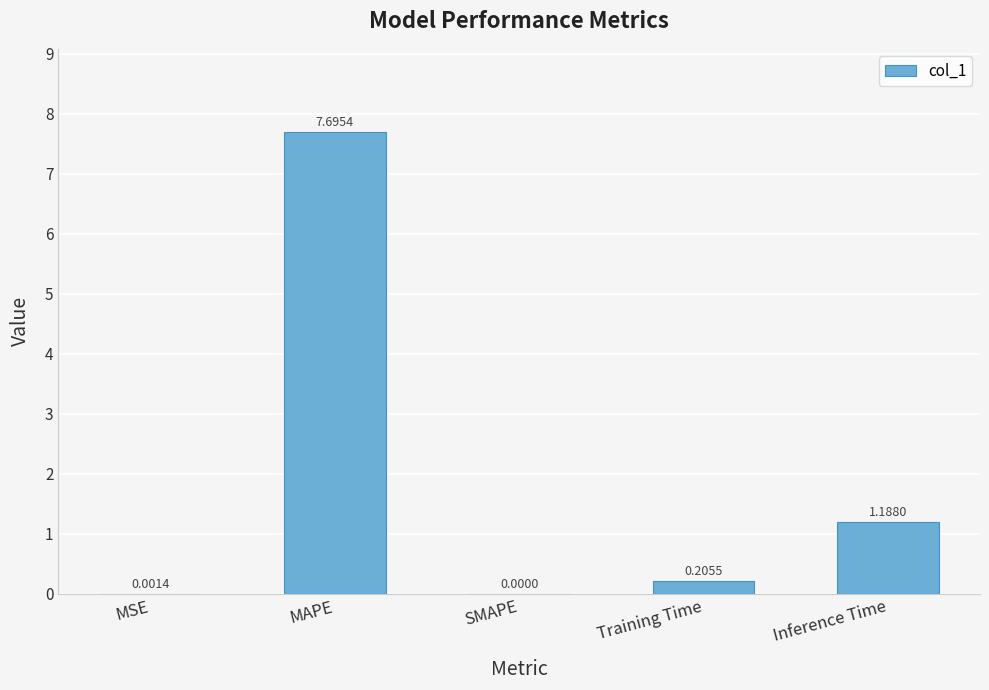

At which label is the value closest to 3?

Inference Time